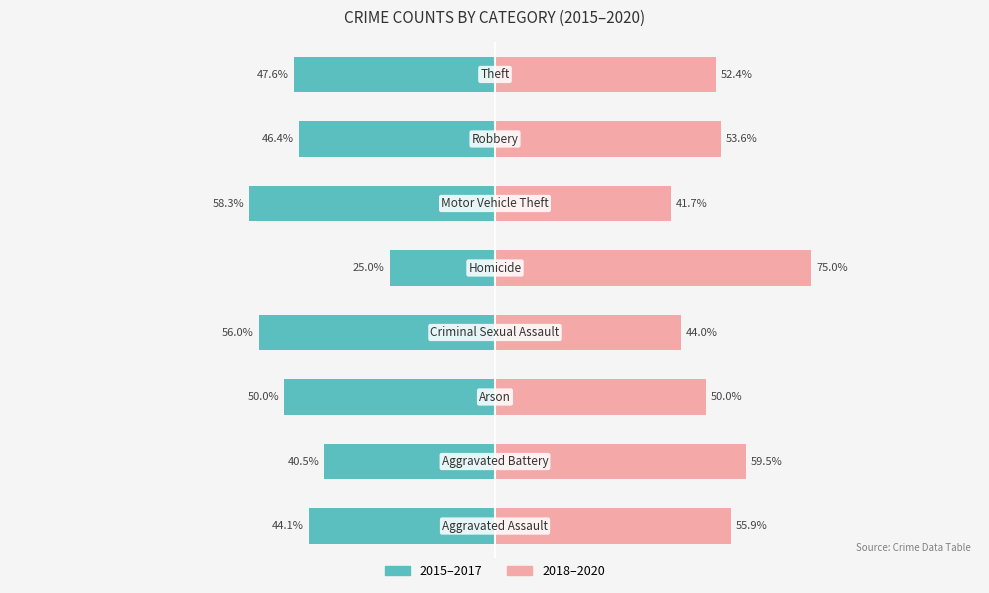

Which series has the largest total across all categories?

2018–2020